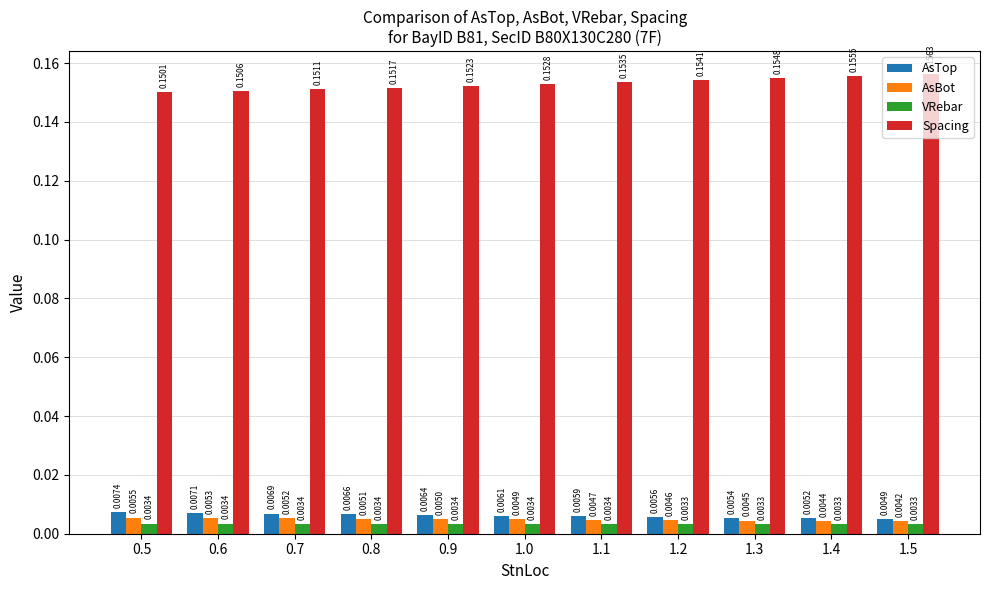

Does the chart contain stacked bars?

No